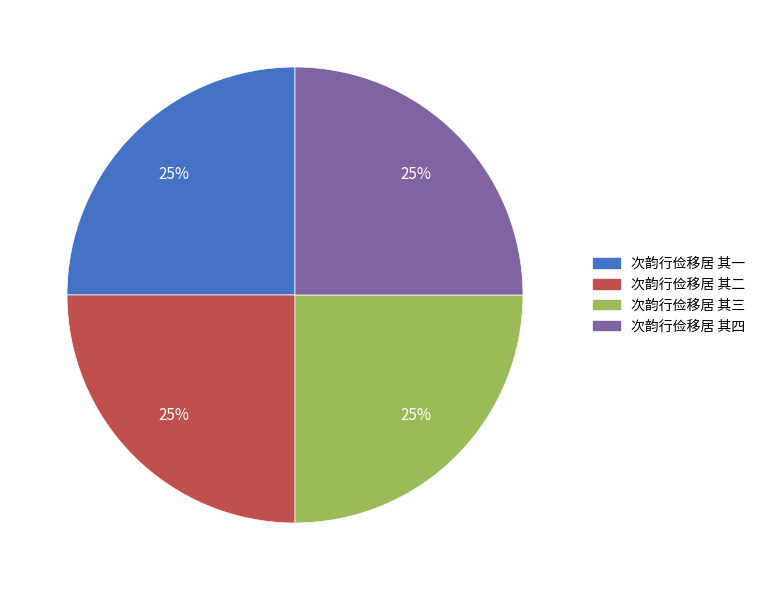

To the nearest percent, what is the combined percentage of 次韵行俭移居 其四 and 次韵行俭移居 其二?

50%